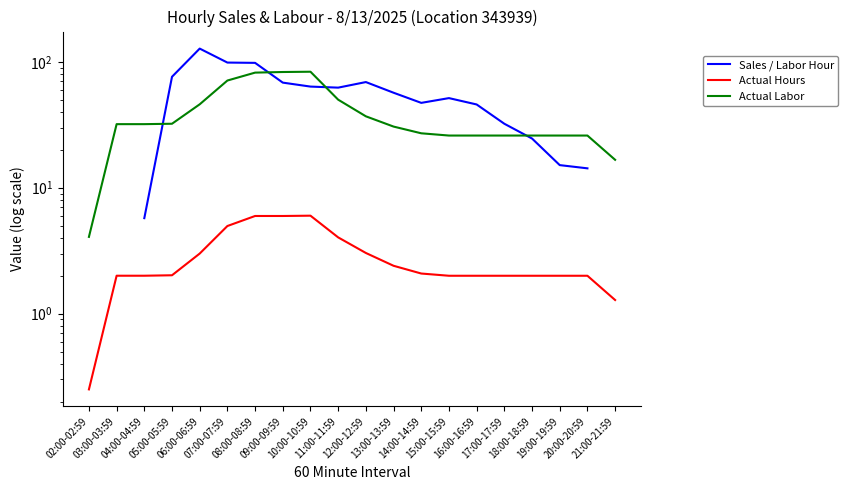

How many Sales / Labor Hour values are between 98 and 99?

2